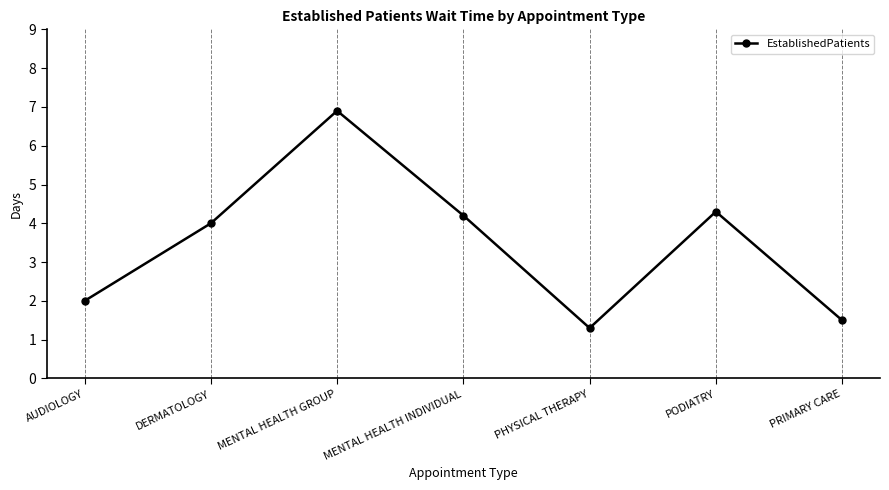

The value at PHYSICAL THERAPY is 1.3. True or false?

True